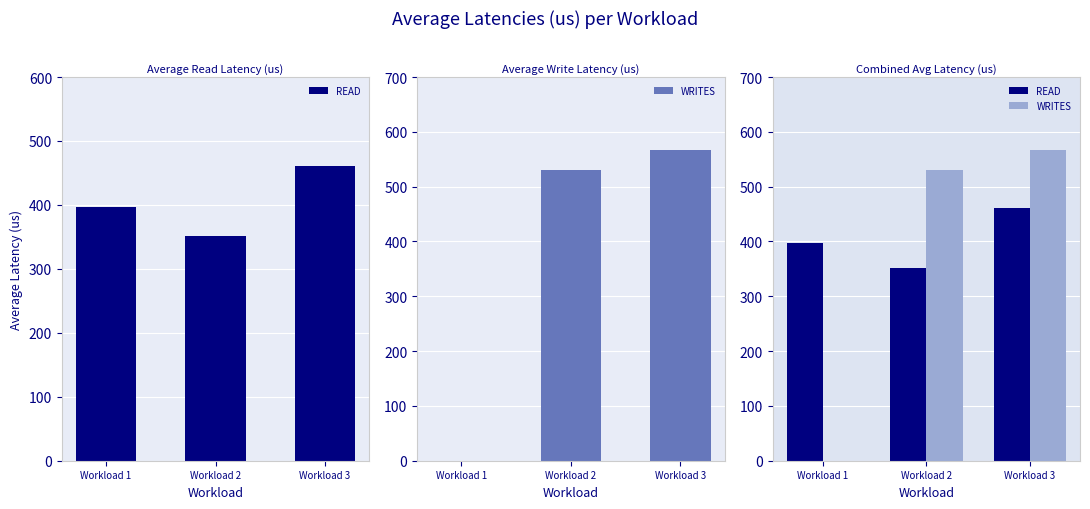

At which label does READ first exceed 396?

Workload 1